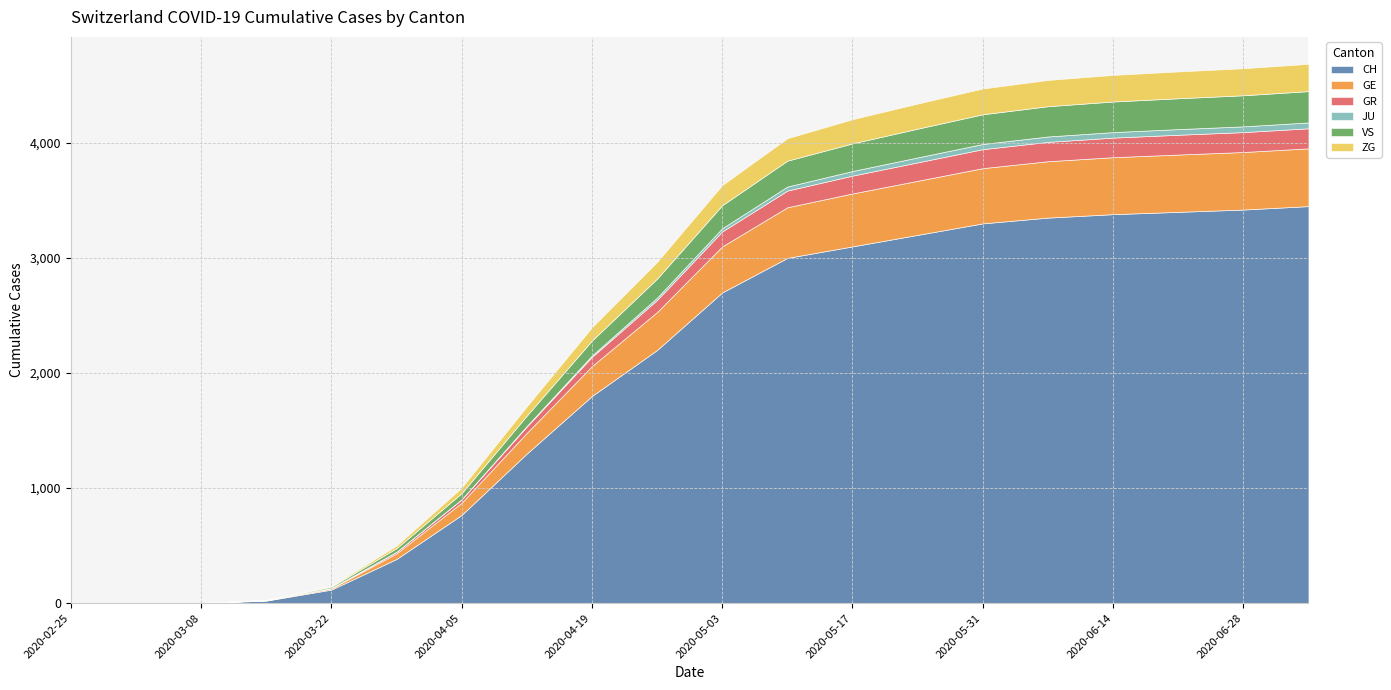

Where is ZG nearest to the value 118?

2020-04-19